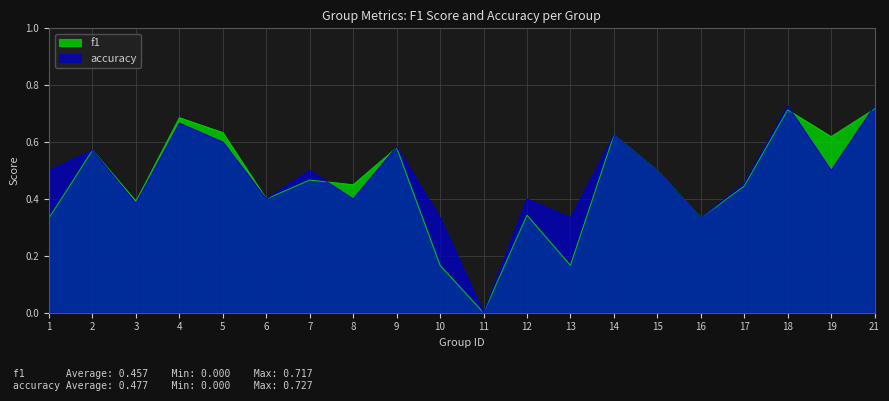

Where is accuracy nearest to the value 0?

11